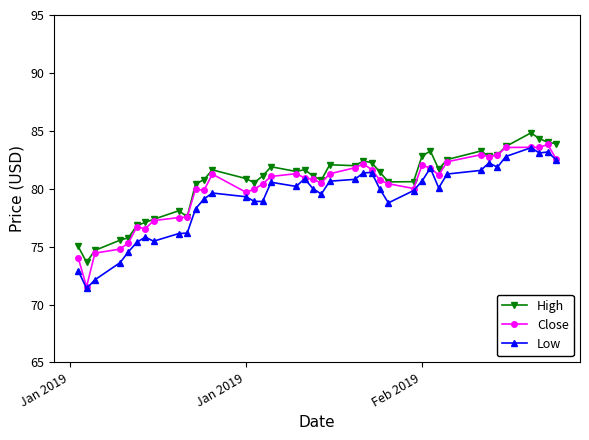

True or false: Low has more than 2 points higher than both neighbors.

True